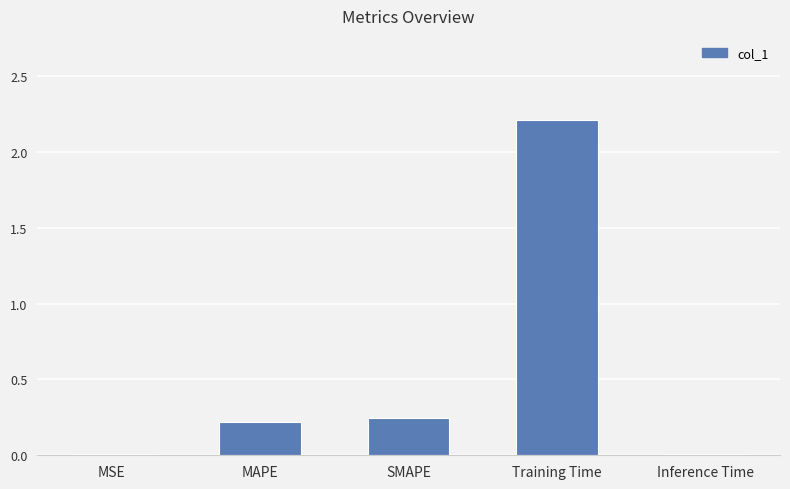

What is the greatest value displayed?

2.2